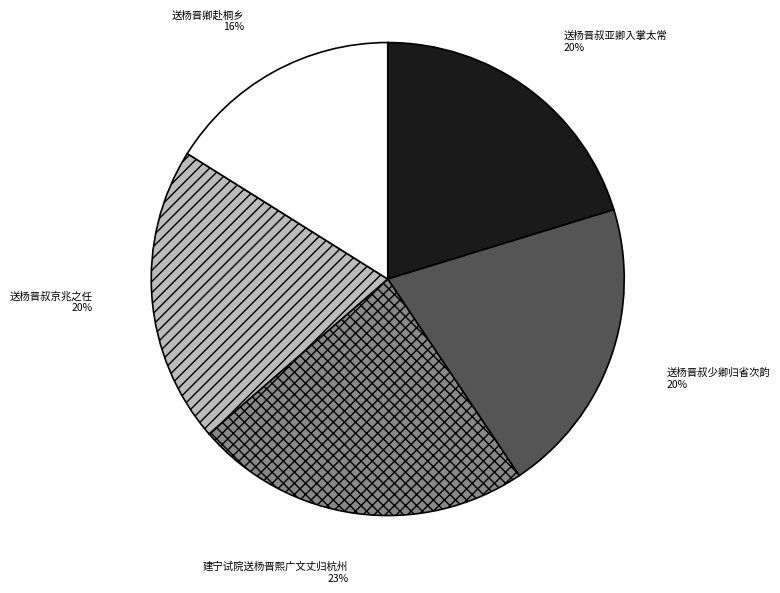

Is there any slice that represents more than half of the pie?

No